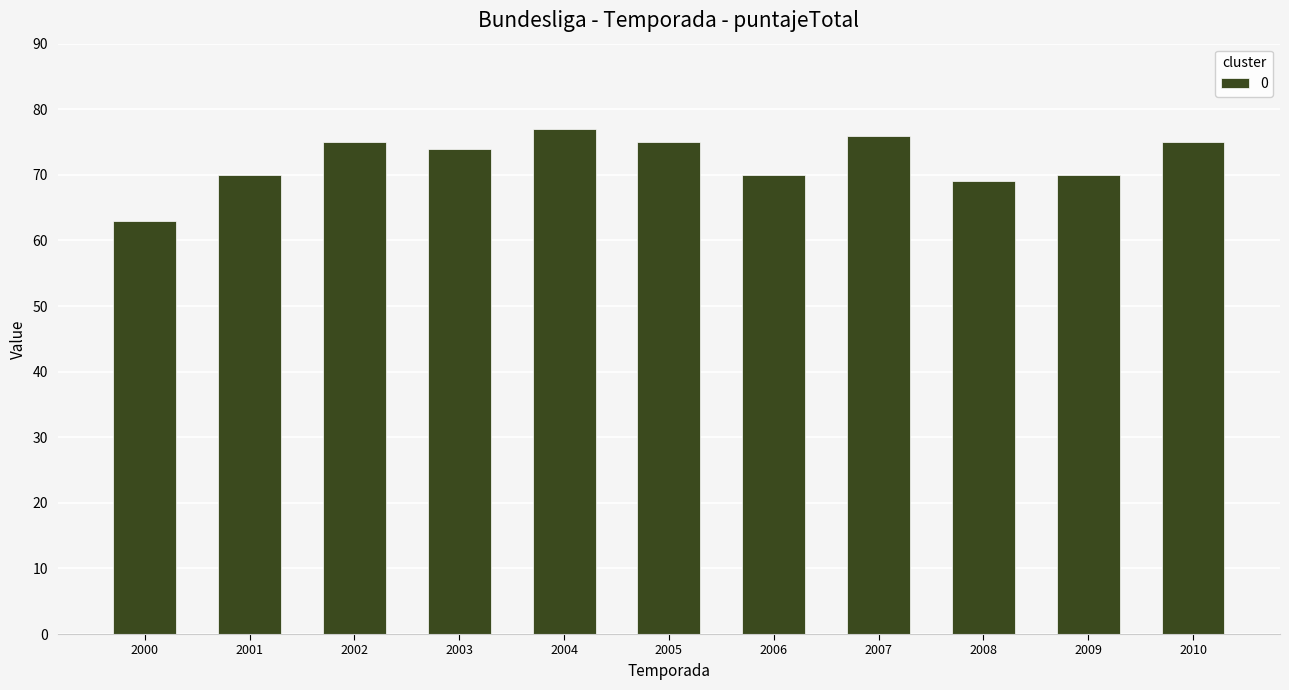

What is the approximate value at 2005, to the nearest 5?

75